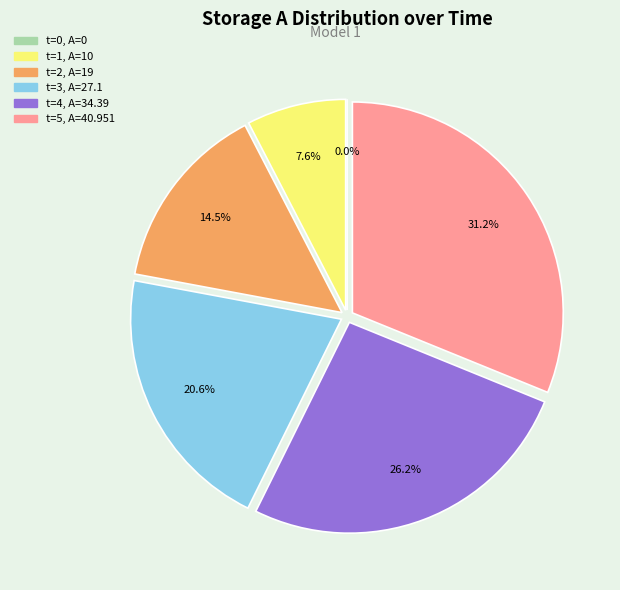

Rank the categories by value from highest to lowest.

t=5, A=40.951, t=4, A=34.39, t=3, A=27.1, t=2, A=19, t=1, A=10, t=0, A=0